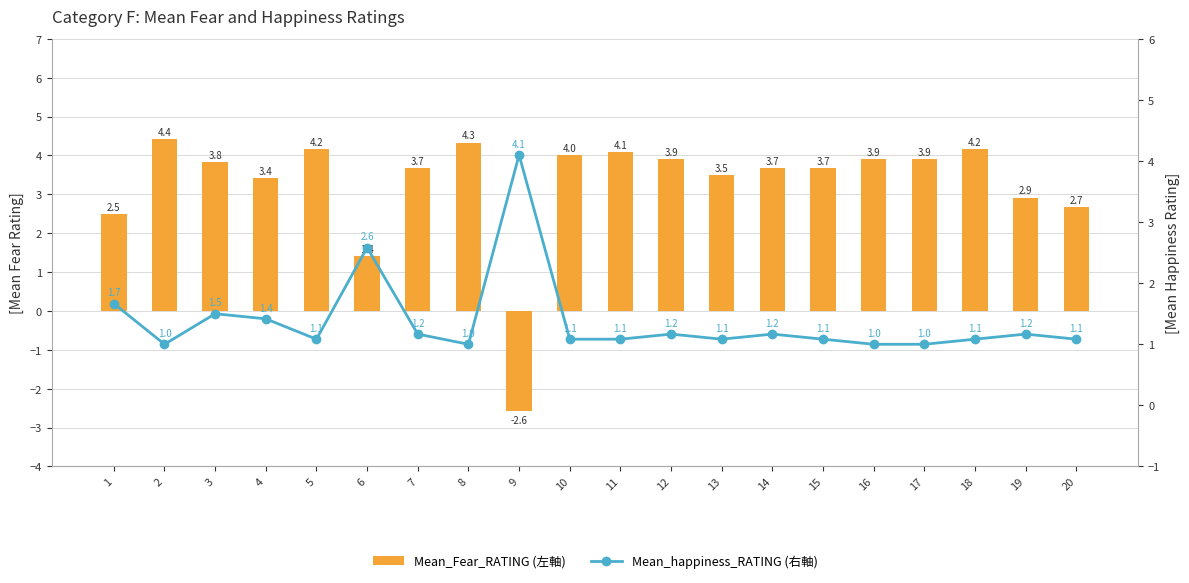

What is the difference between the highest and lowest values at 8?

3.3